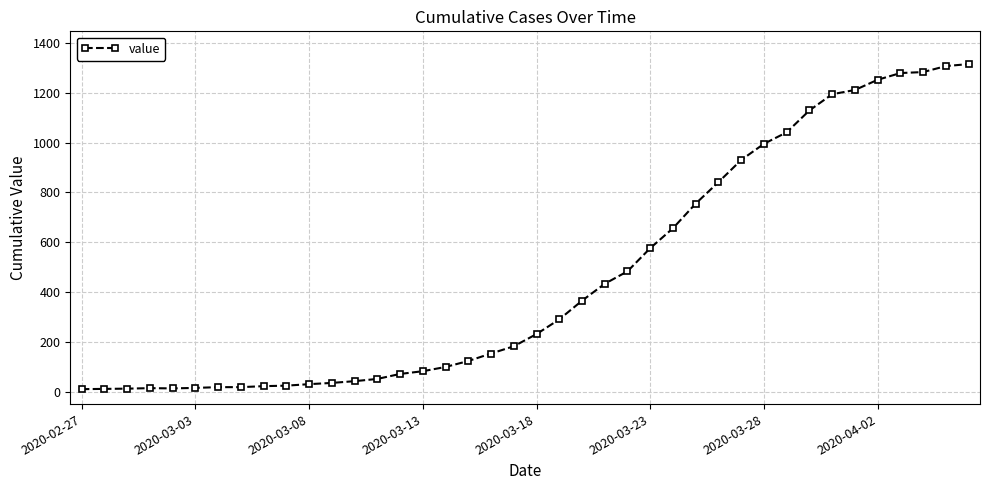

What is the difference between the maximum and minimum values?

1305